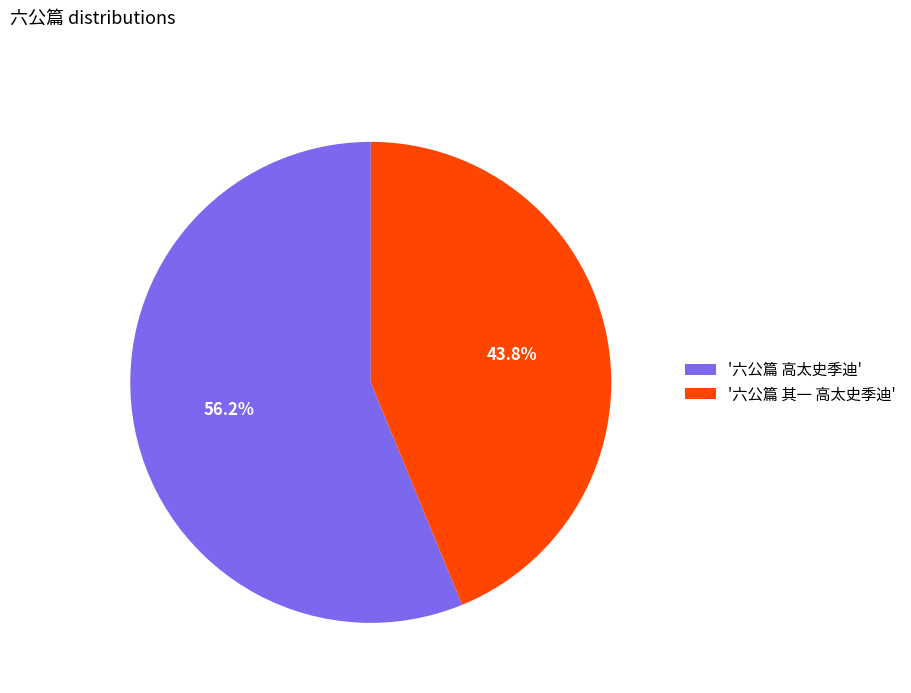

What is the majority slice?

'六公篇 高太史季迪'